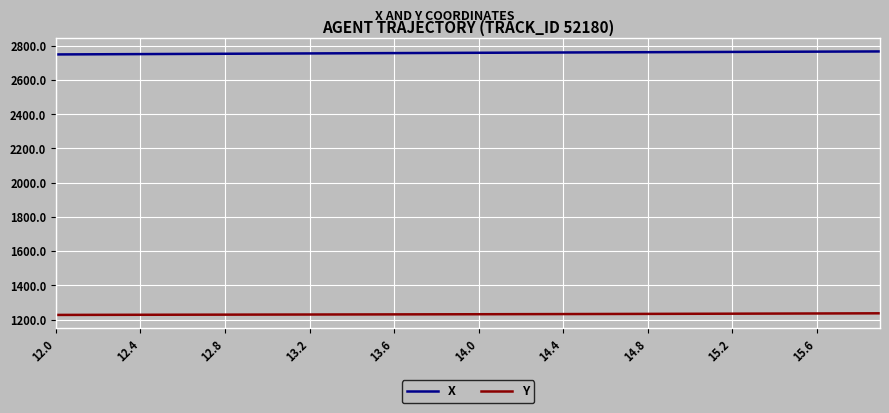

Which series has the largest total across all categories?

X